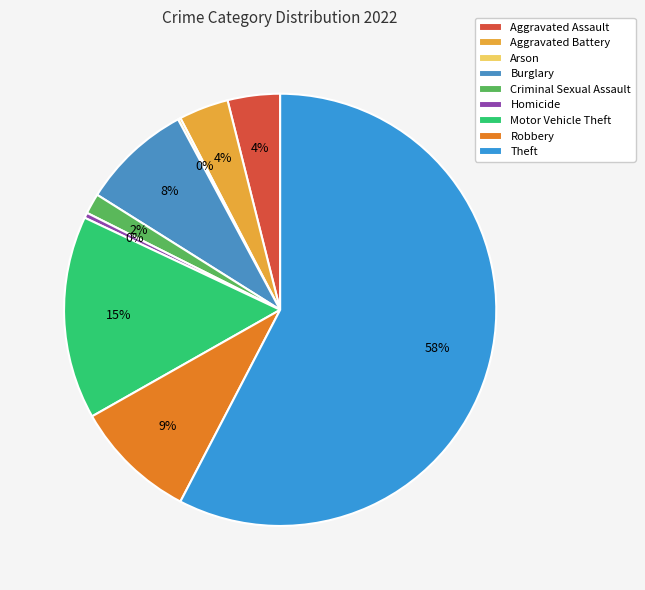

Count the number of slices in the pie.

9